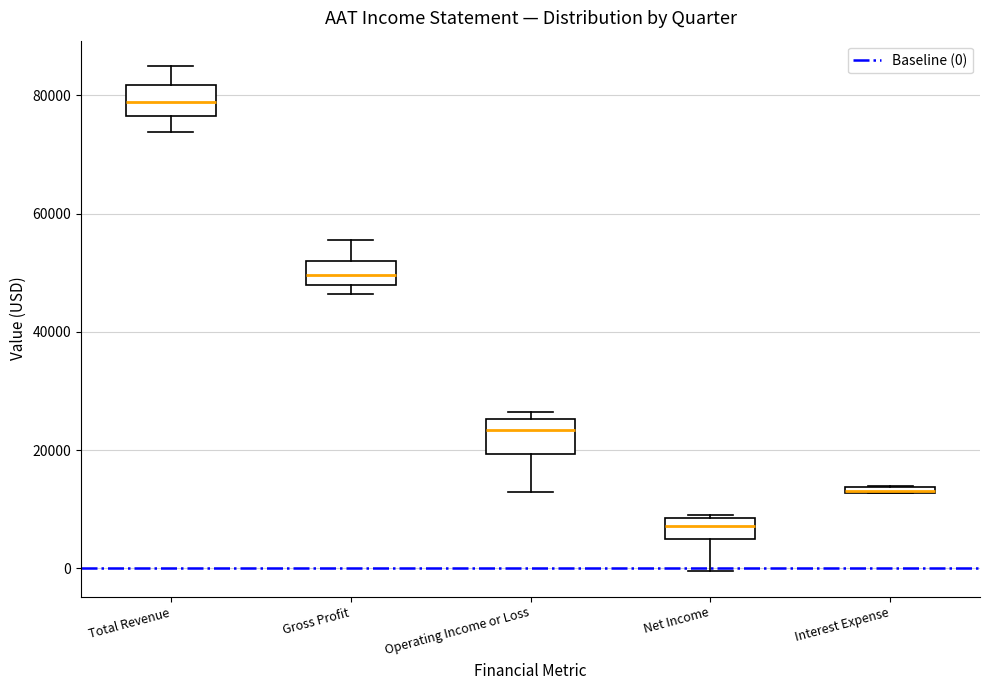

Where does the lower whisker of the box for Net Income end on the y-axis? The values are not printed on the chart, so give them approximately, as read against the axis.

0